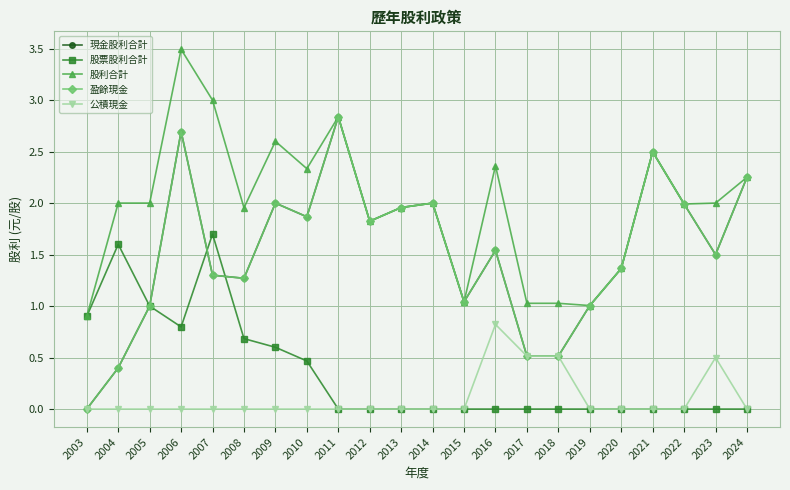

The value of 股利合計 at 2019 is 0.7. True or false?

False